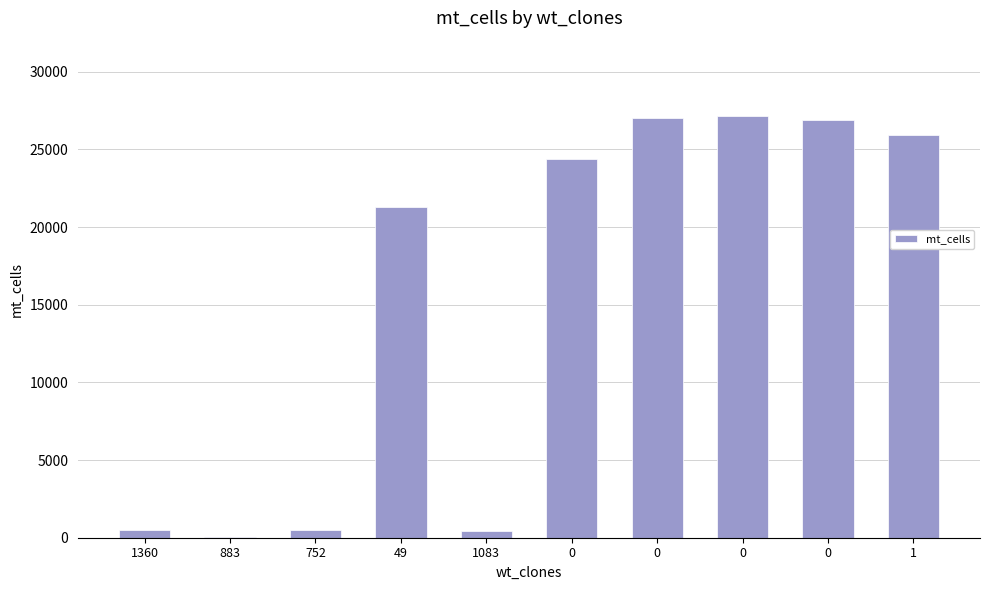

What is the greatest value displayed?

27137